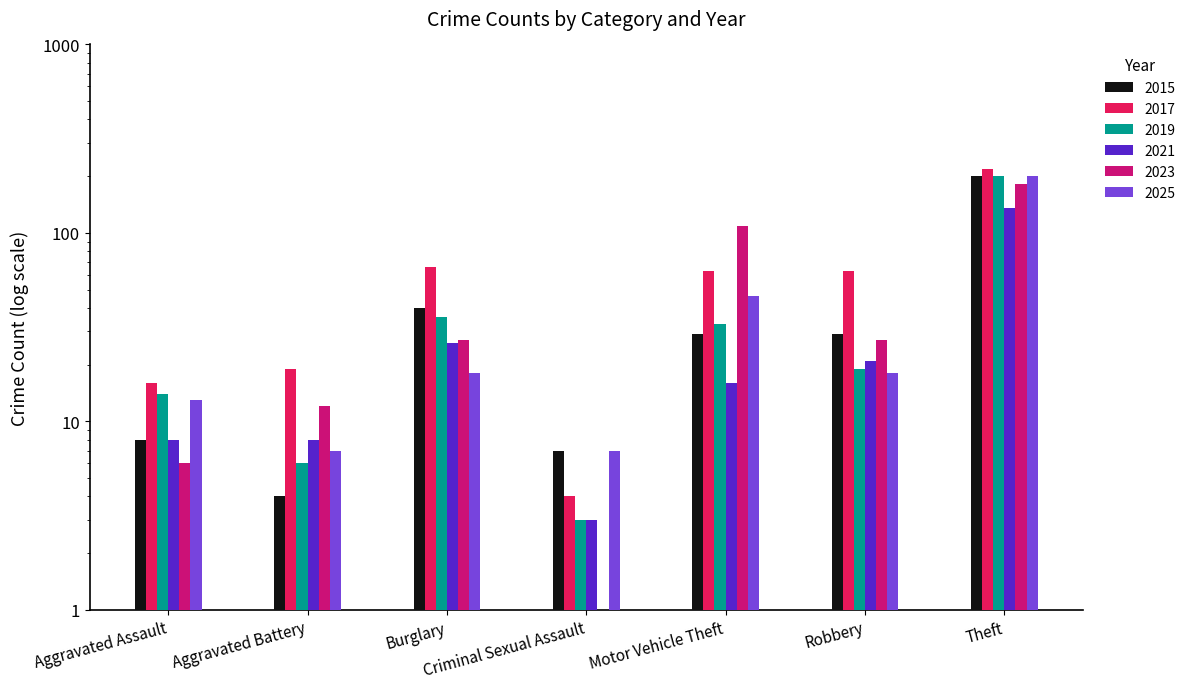

What is the lowest value of the 2021 series?

3